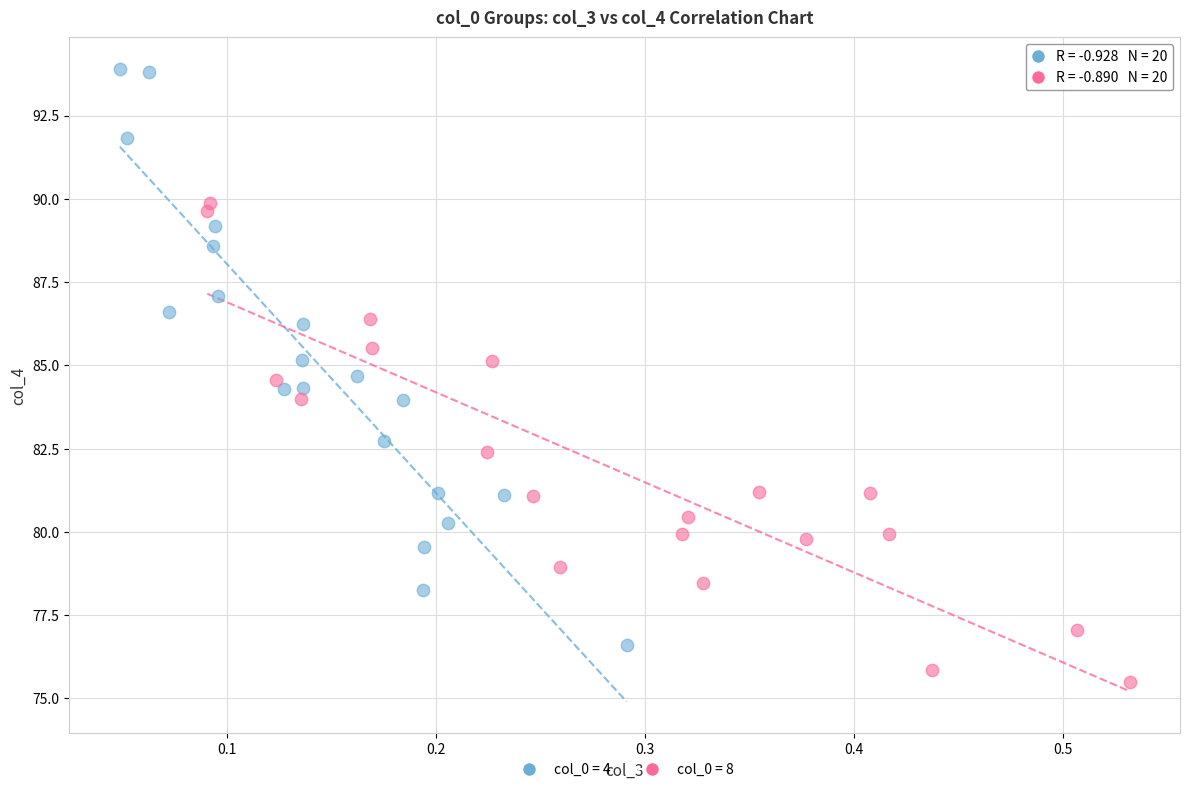

Which series has the widest spread of Y values?

col_0 = 4